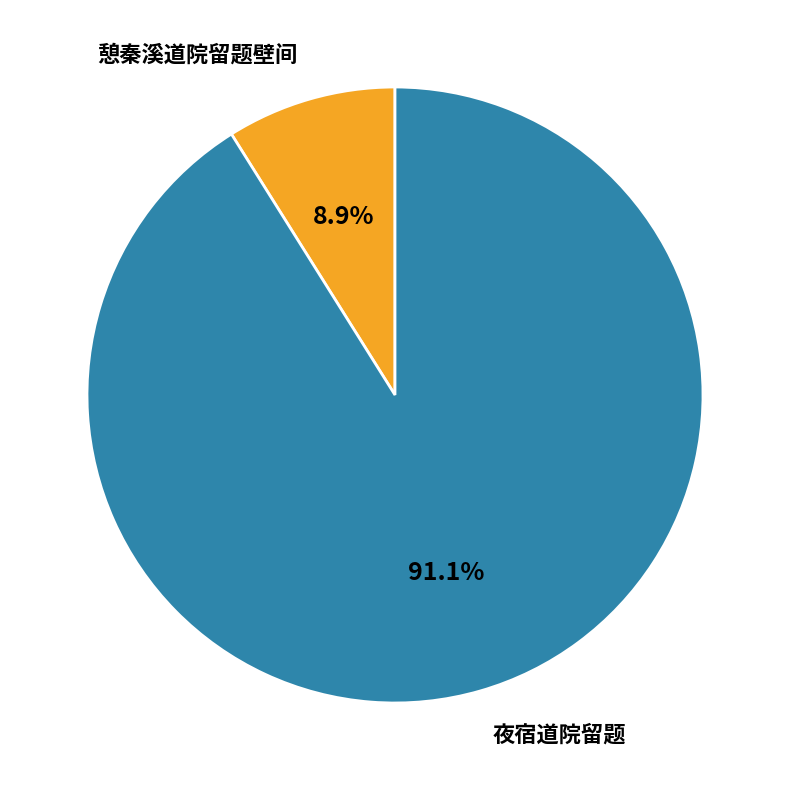

Is it true that 憩秦溪道院留题壁间 is 14% of the pie?

False